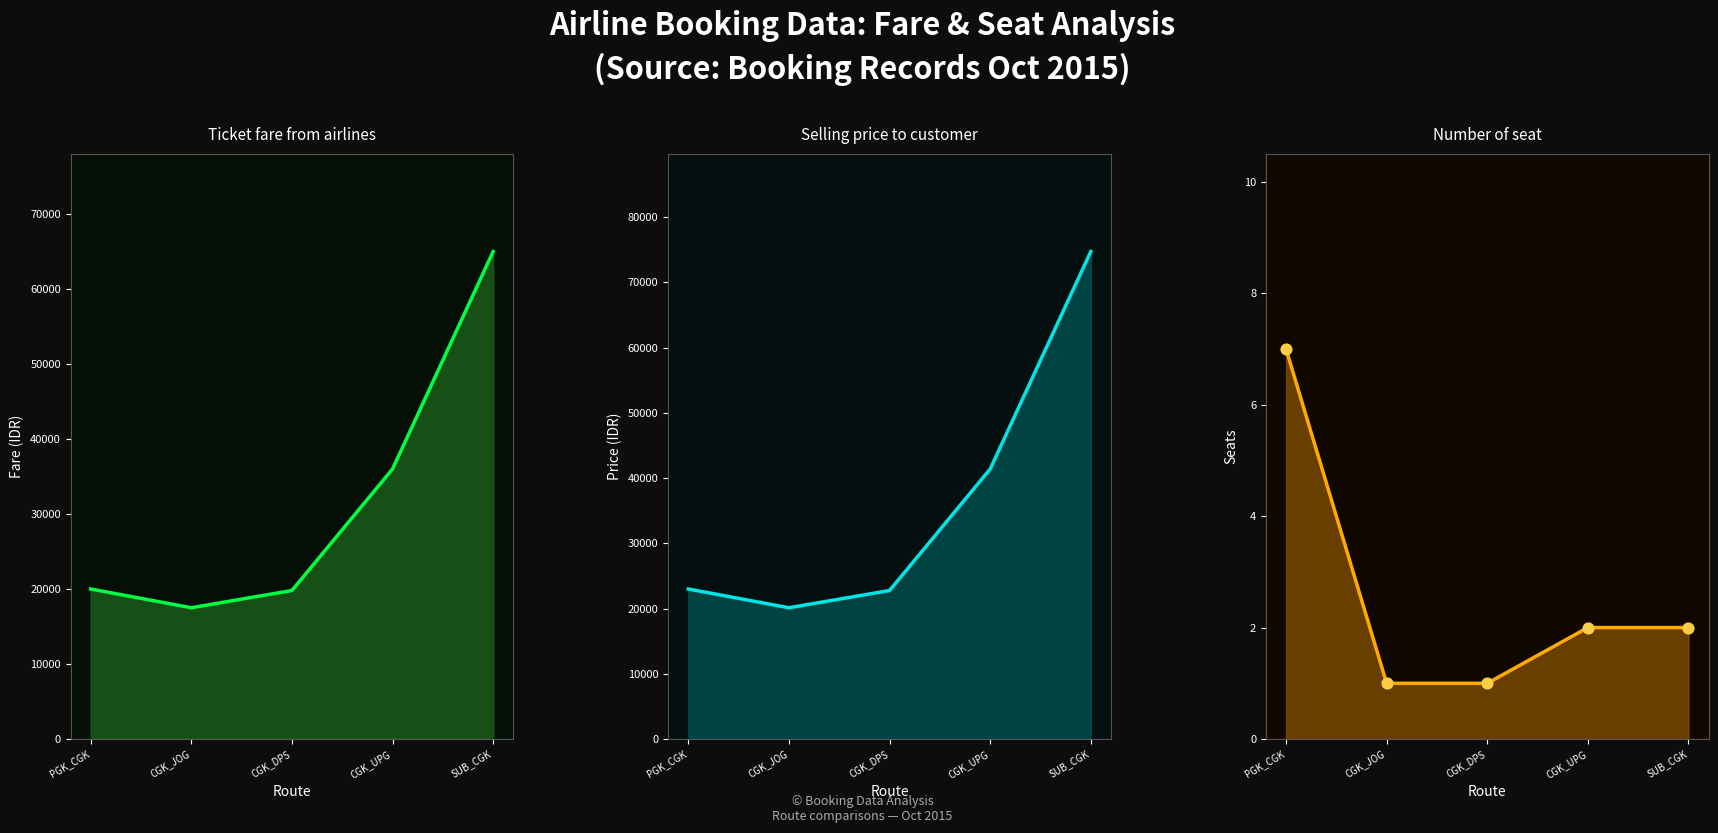

Is the value of Number of seat at SUB_CGK greater than the value of Ticket fare from airlines at CGK_DPS?

No